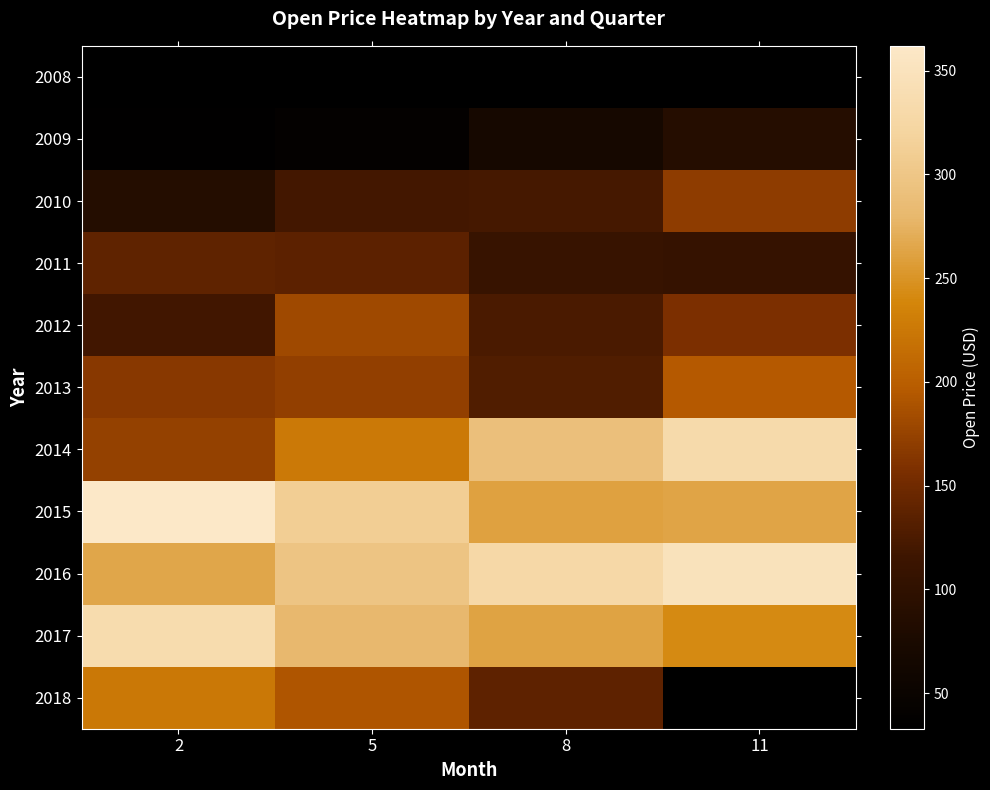

How many values in the 2017 series exceed 280?

1